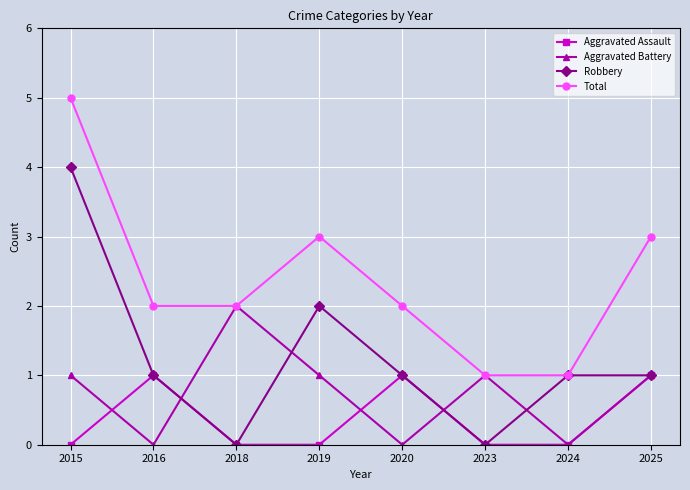

Between 2015 and 2018, which series saw the biggest shift?

Robbery